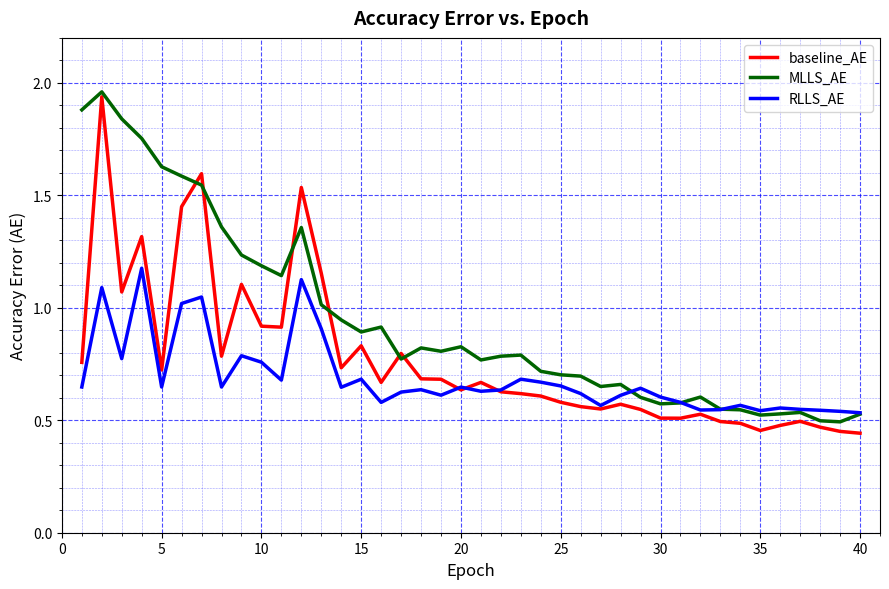

List the series in order of their overall mean, lowest first.

RLLS_AE, baseline_AE, MLLS_AE